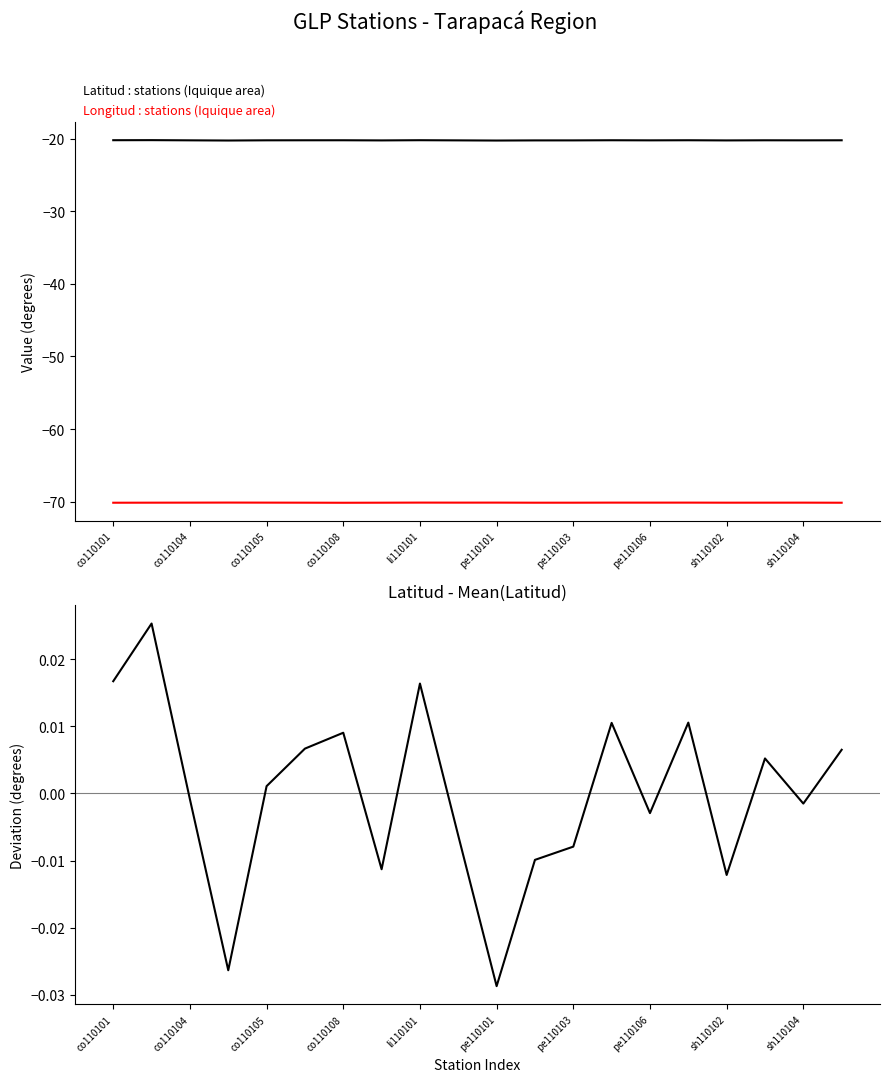

True or false: Latitud - mean(Latitud) and Longitud intersect in this chart.

False